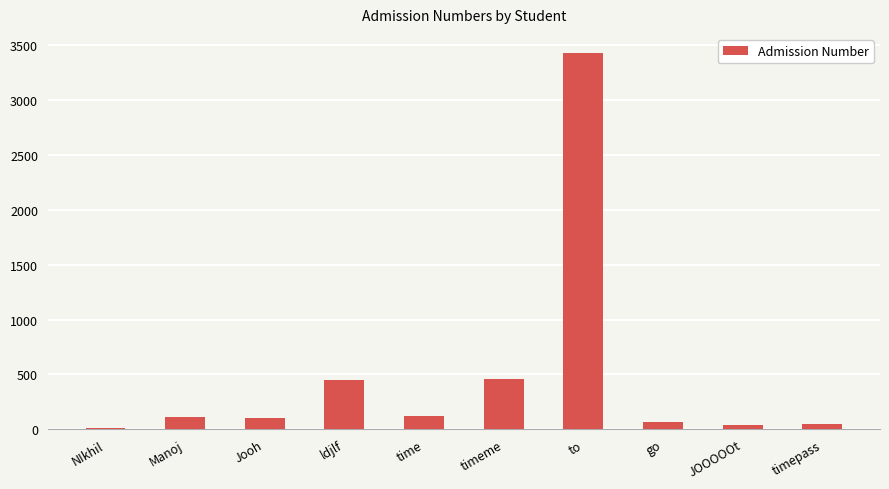

What is the greatest value displayed?

3434